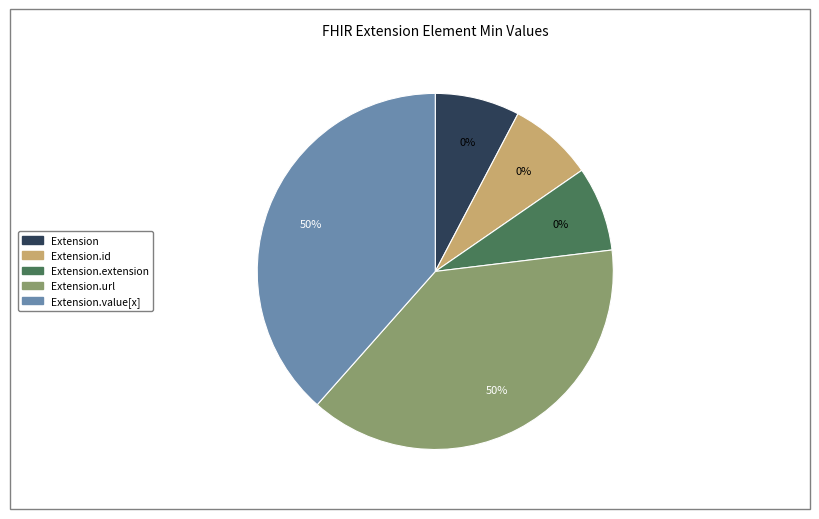

Rank the categories by value from lowest to highest.

Extension, Extension.id, Extension.extension, Extension.url, Extension.value[x]